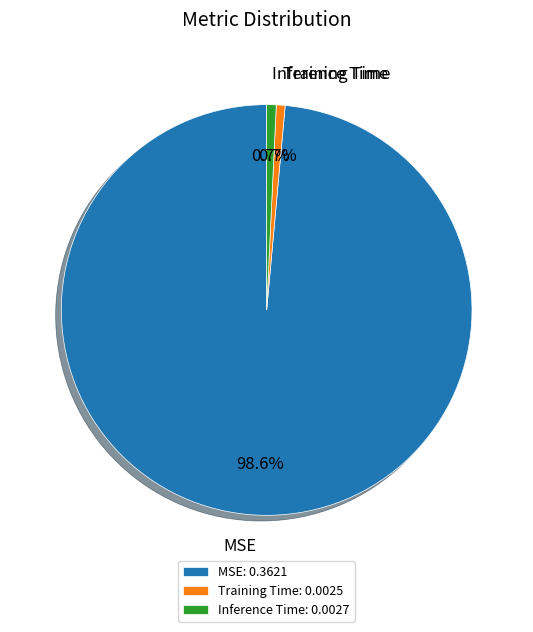

True or false: Training Time accounts for 16% of the total.

False